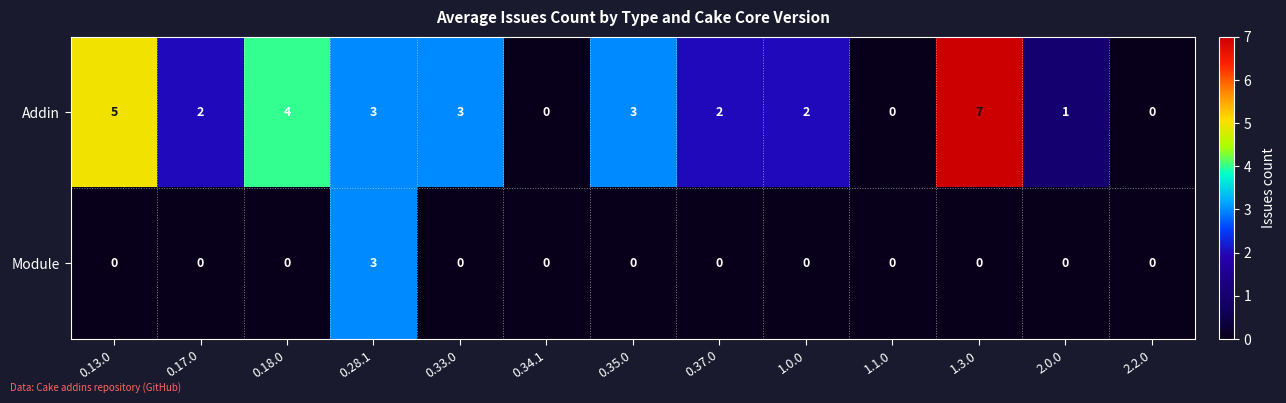

The Addin series shows 2 at 0.37.0. True or false?

True